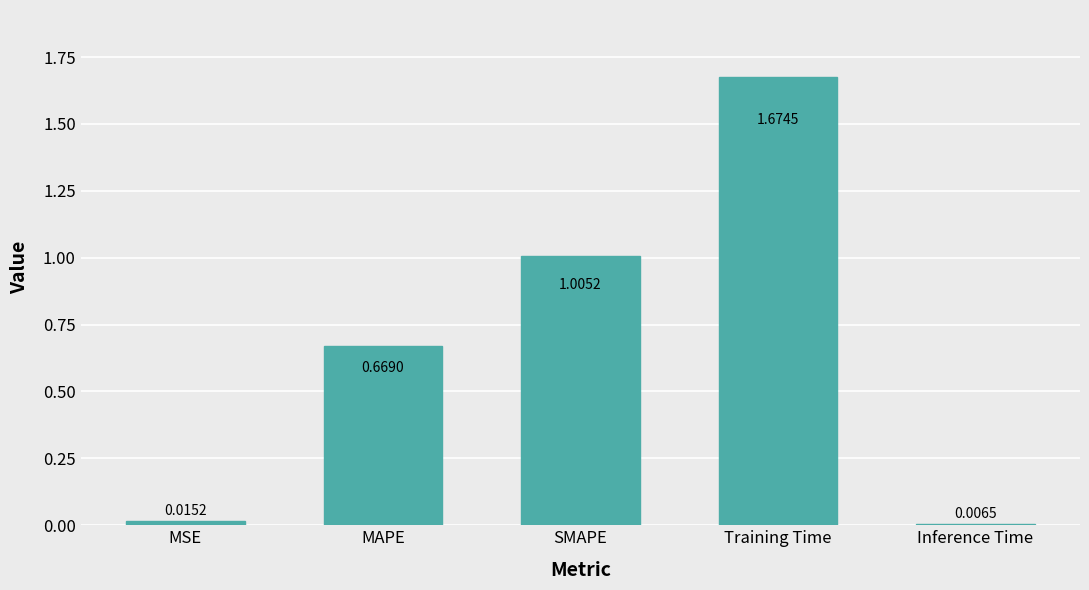

What is the change in value from MAPE to Training Time?

+1.0